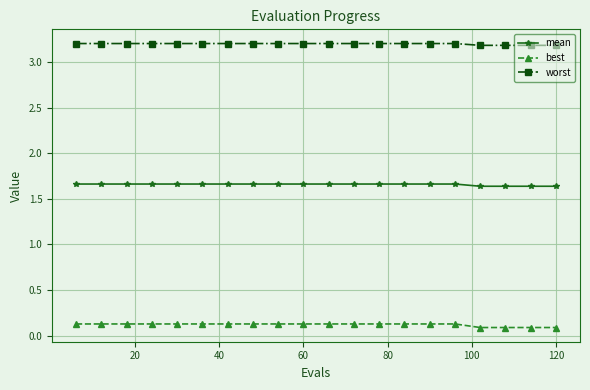

List the series in order of their overall mean, highest first.

worst, mean, best